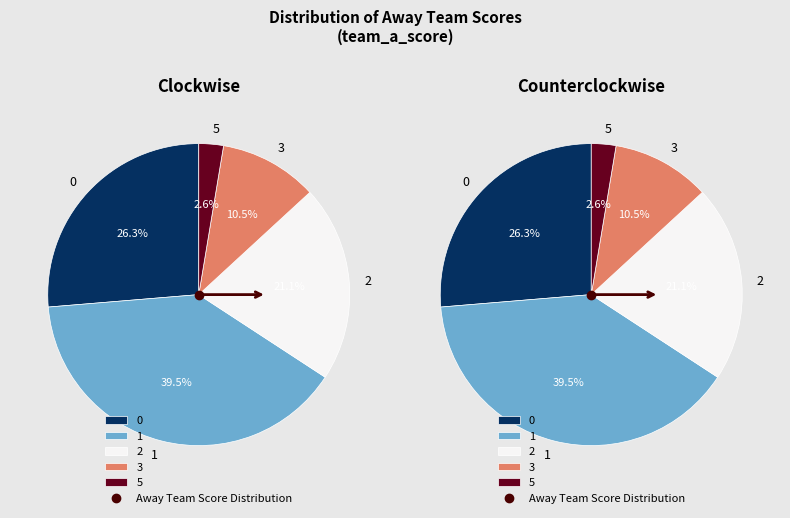

Is there any slice that represents more than half of the pie?

No